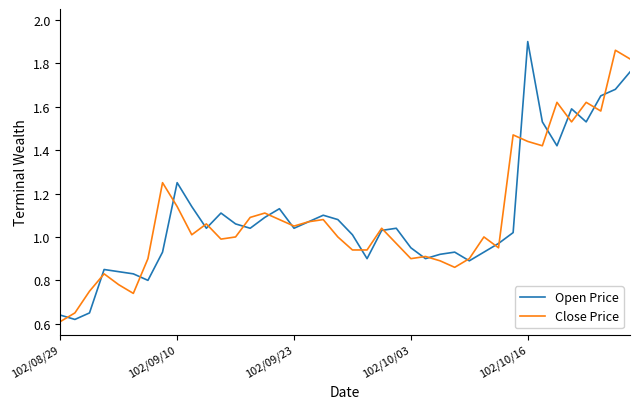

Is this an area chart (filled region under the line)?

No